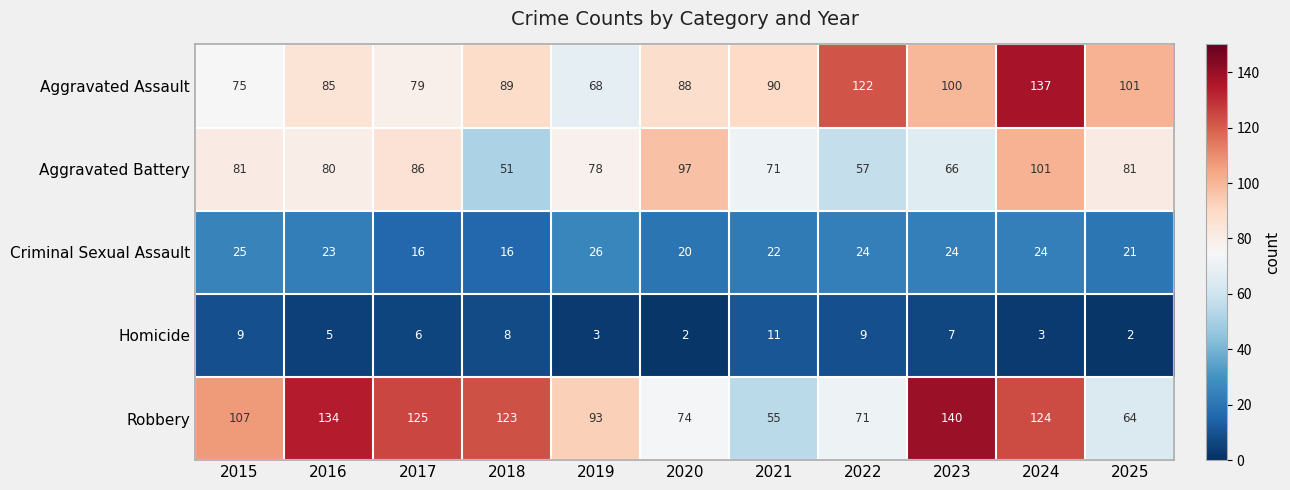

What is the sum of all Criminal Sexual Assault values?

241